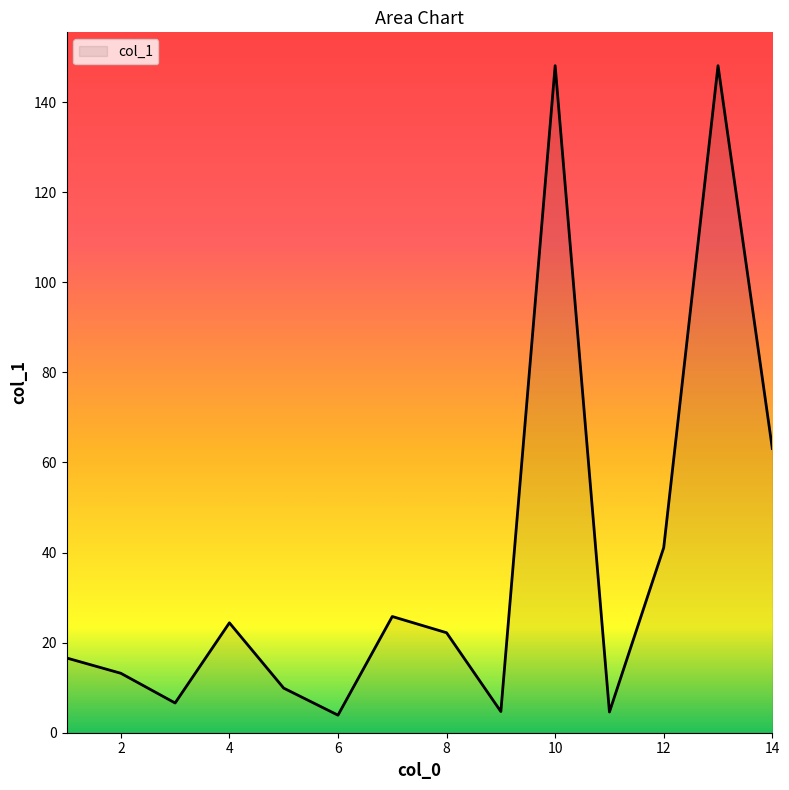

What is the smallest value displayed?

3.9